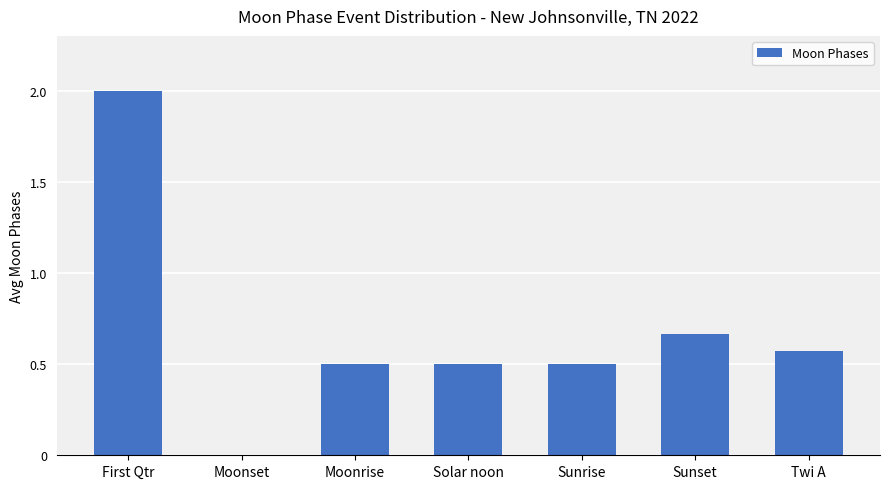

What is the sum of the values at Twi A and First Qtr?

2.6